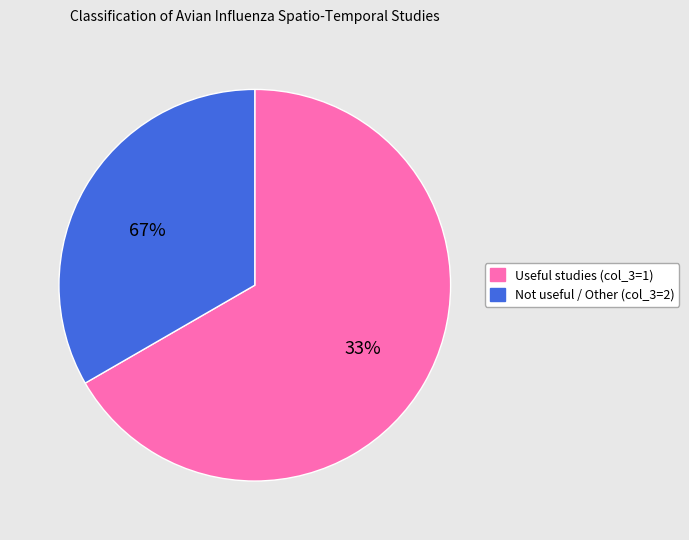

Which slice is the smallest?

Not useful / Other (col_3=2)